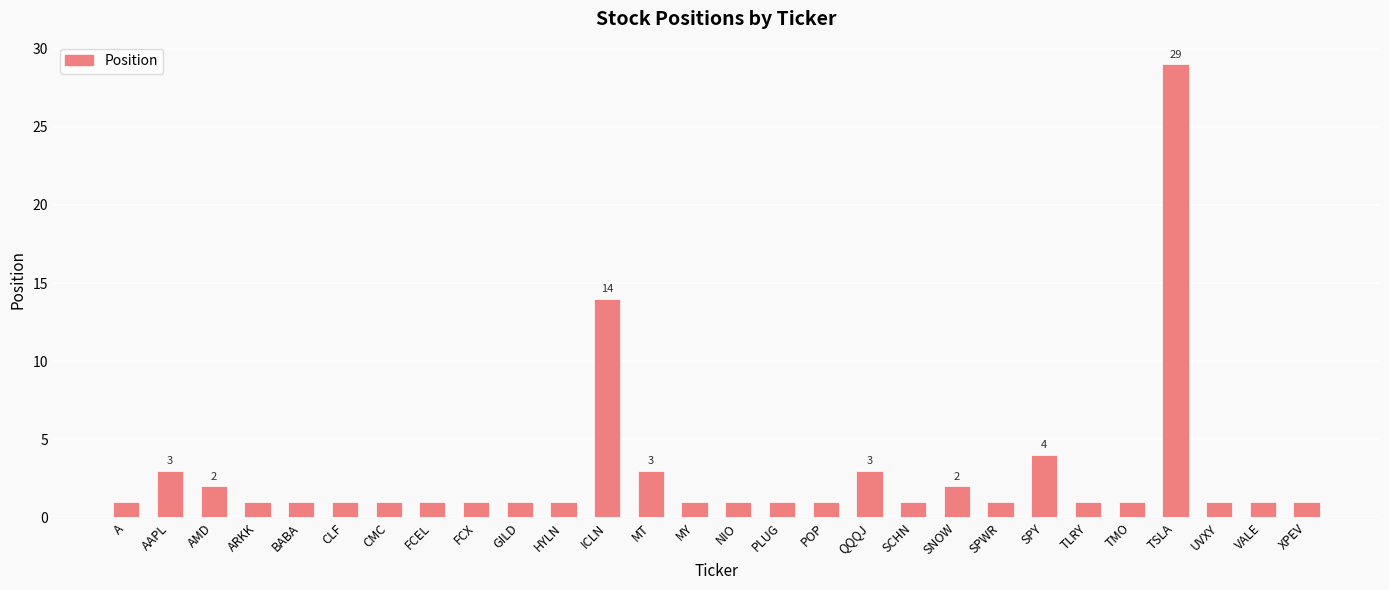

Reading left to right, what are all the values shown in this chart?

1	3	2	1	1	1	1	1	1	1	1	14	3	1	1	1	1	3	1	2	1	4	1	1	29	1	1	1